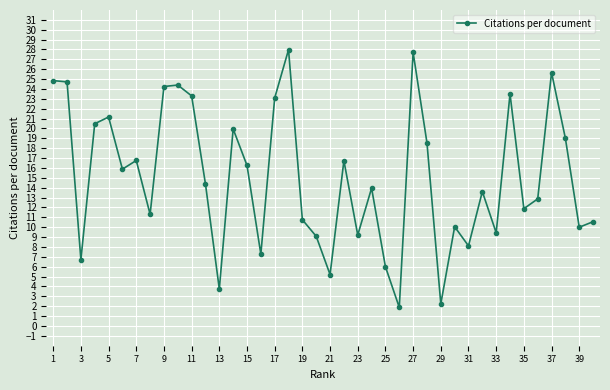

What is the value of the 18th point from the left?

28.0